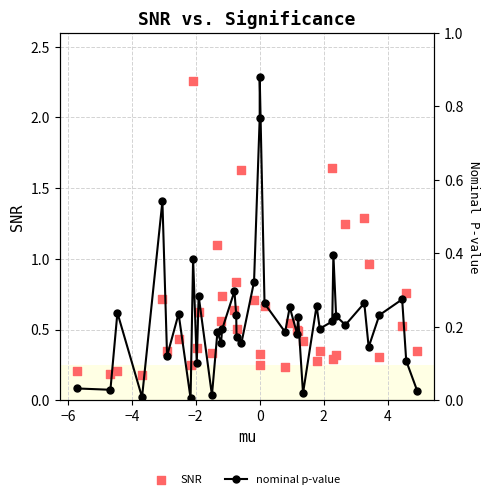

What are all the series names shown in the legend?

SNR, nominal p-value